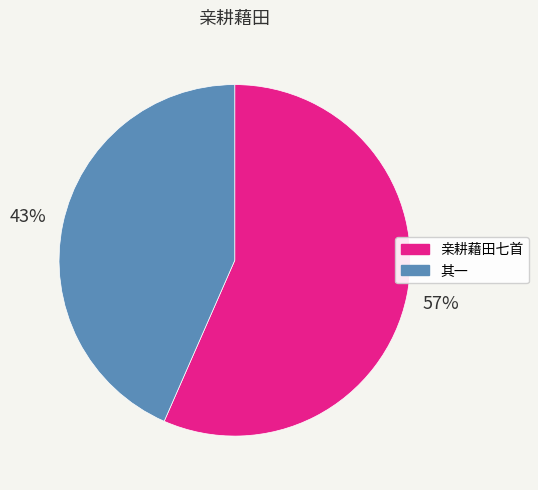

To the nearest percent, what is the average slice percentage?

50%